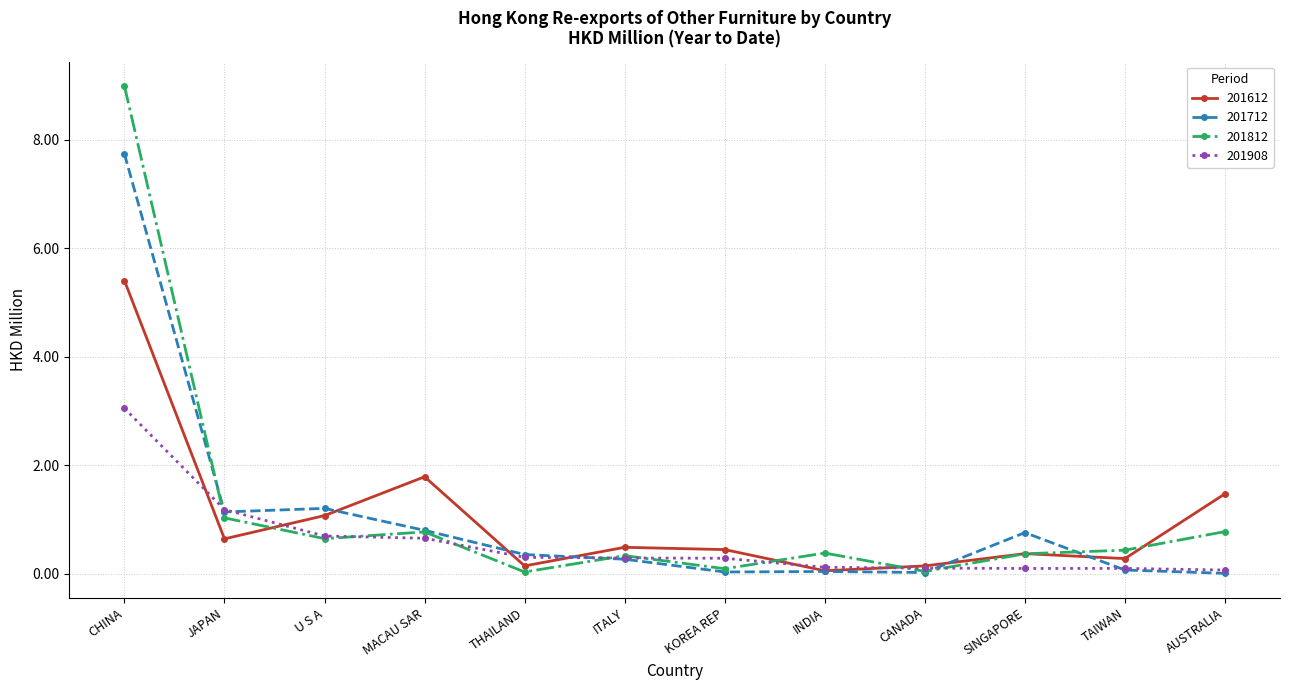

Which series has the widest spread of values?

201812